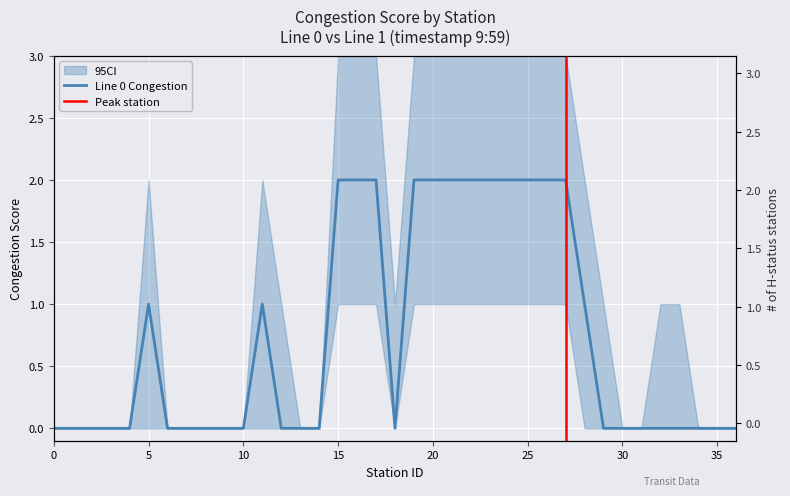

Reading left to right, what are all the values shown in this chart?

0	0	0	0	0	1	0	0	0	0	0	1	0	0	0	2	2	2	0	2	2	2	2	2	2	2	2	2	1	0	0	0	0	0	0	0	0